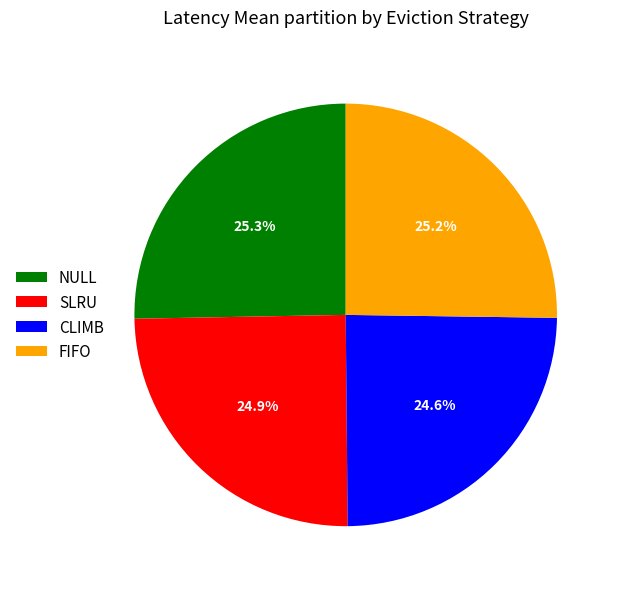

Count the number of slices in the pie.

4